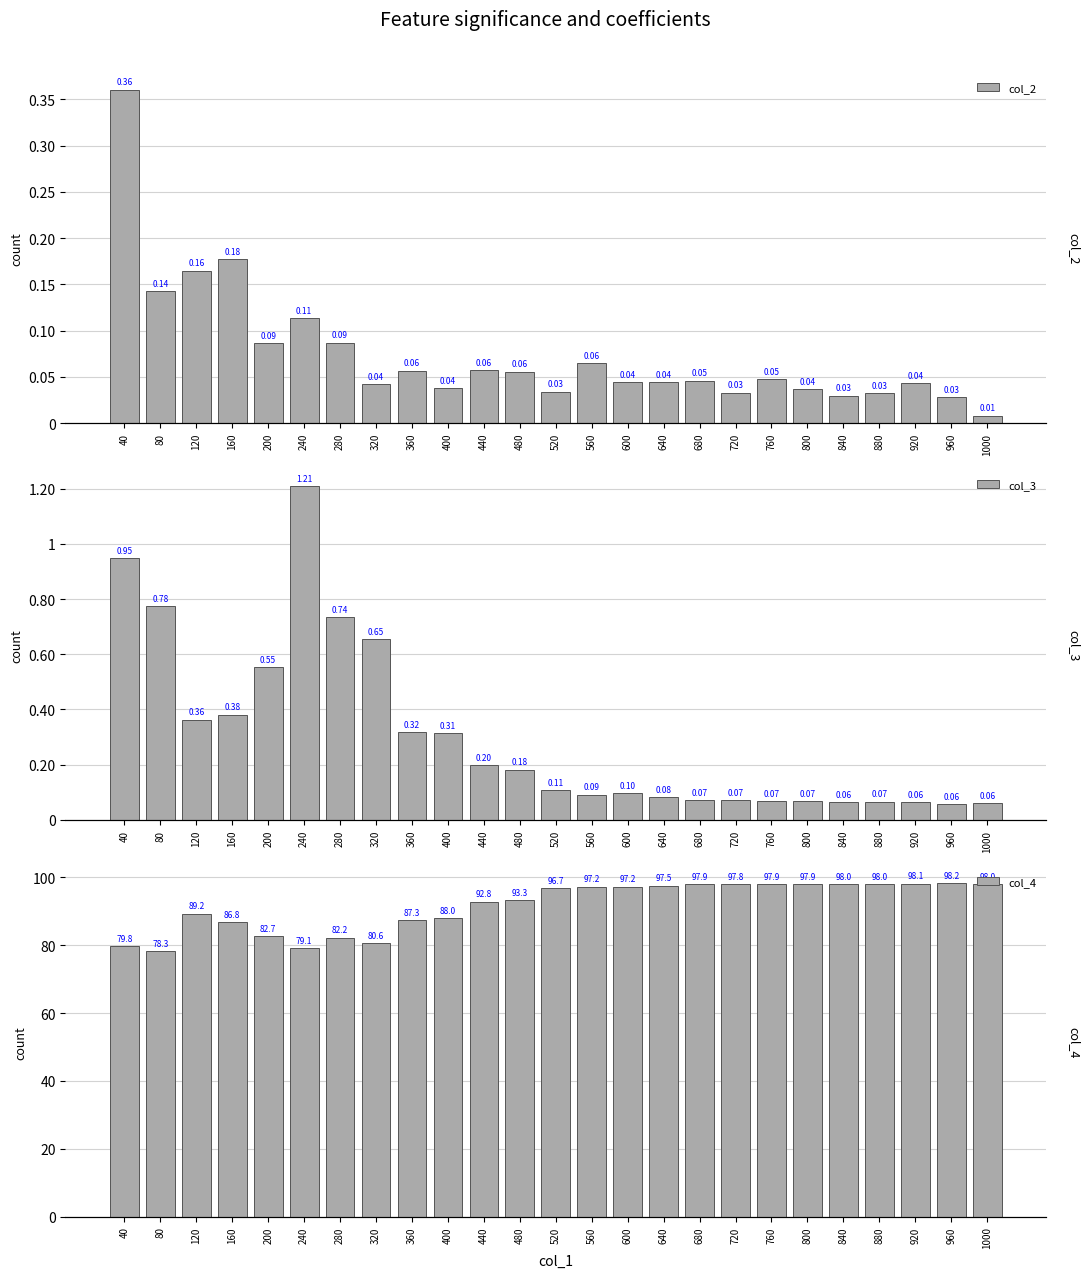

What is the value of the col_3 bar at the 14th from the left?

0.1